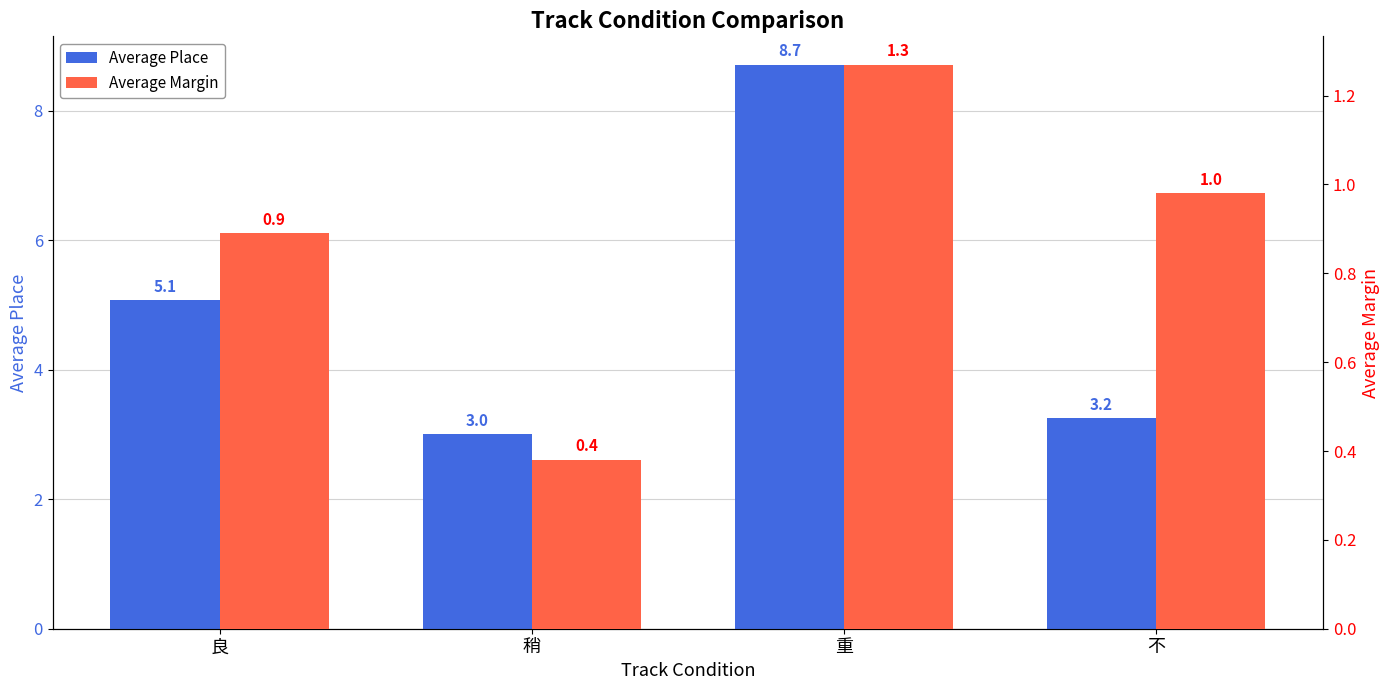

How many values in the Average Place series exceed 5?

2